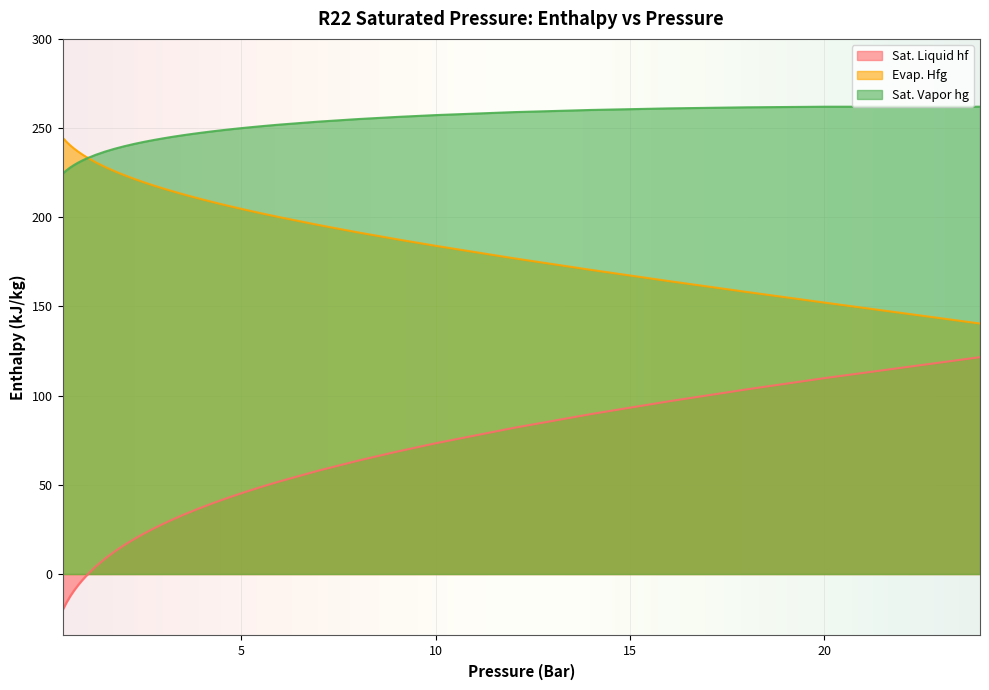

Between 1.75 and 2.5, which is larger?

2.5